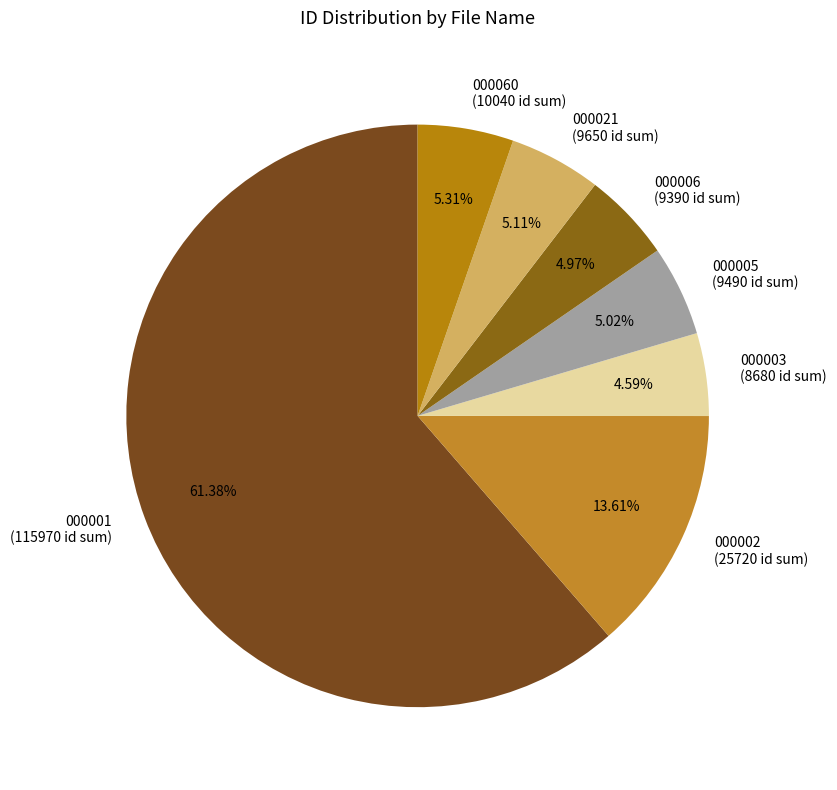

Which slice represents more than half of the pie?

000001 (115970 id sum)